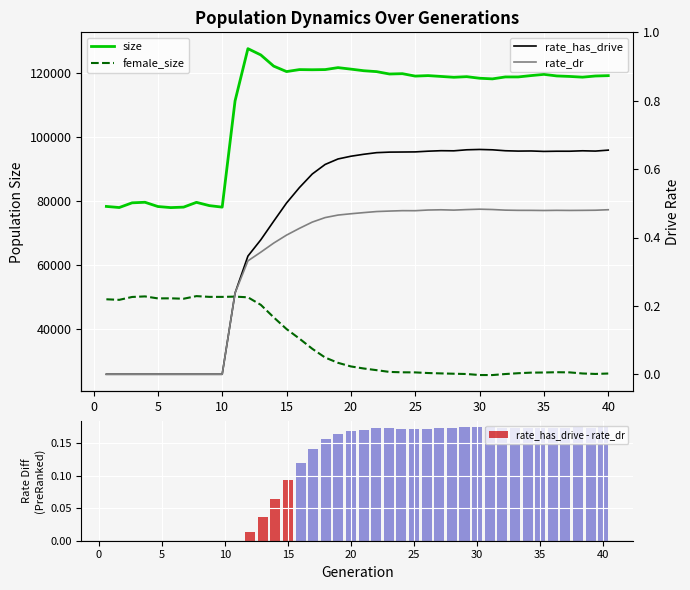

The rate_has_drive - rate_dr series shows -0.1 at 10. True or false?

False